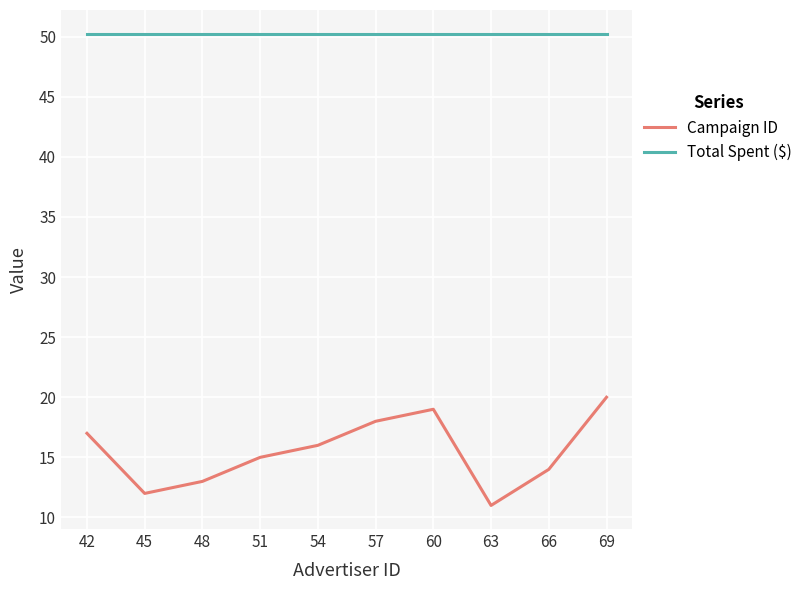

Count the number of categories in the chart.

10